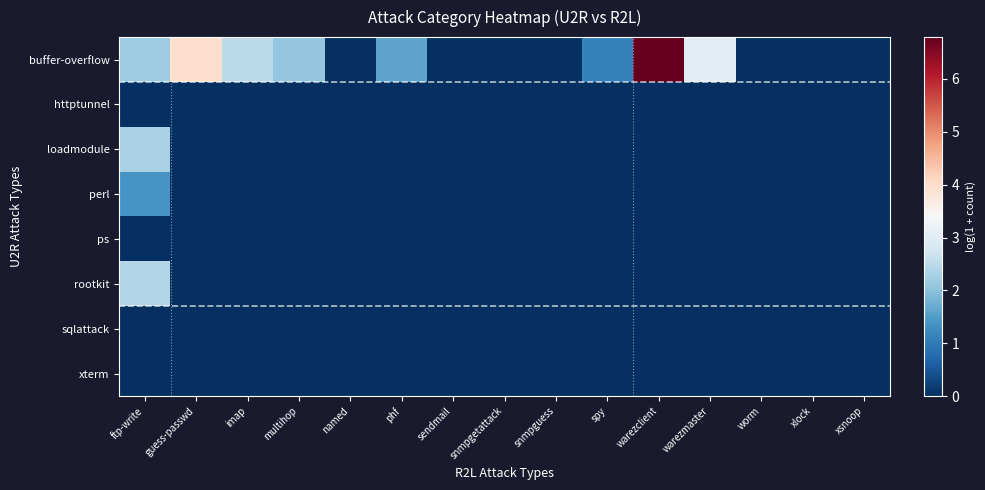

At phf, list the series in order from smallest to largest.

httptunnel, loadmodule, perl, ps, rootkit, sqlattack, xterm, buffer-overflow